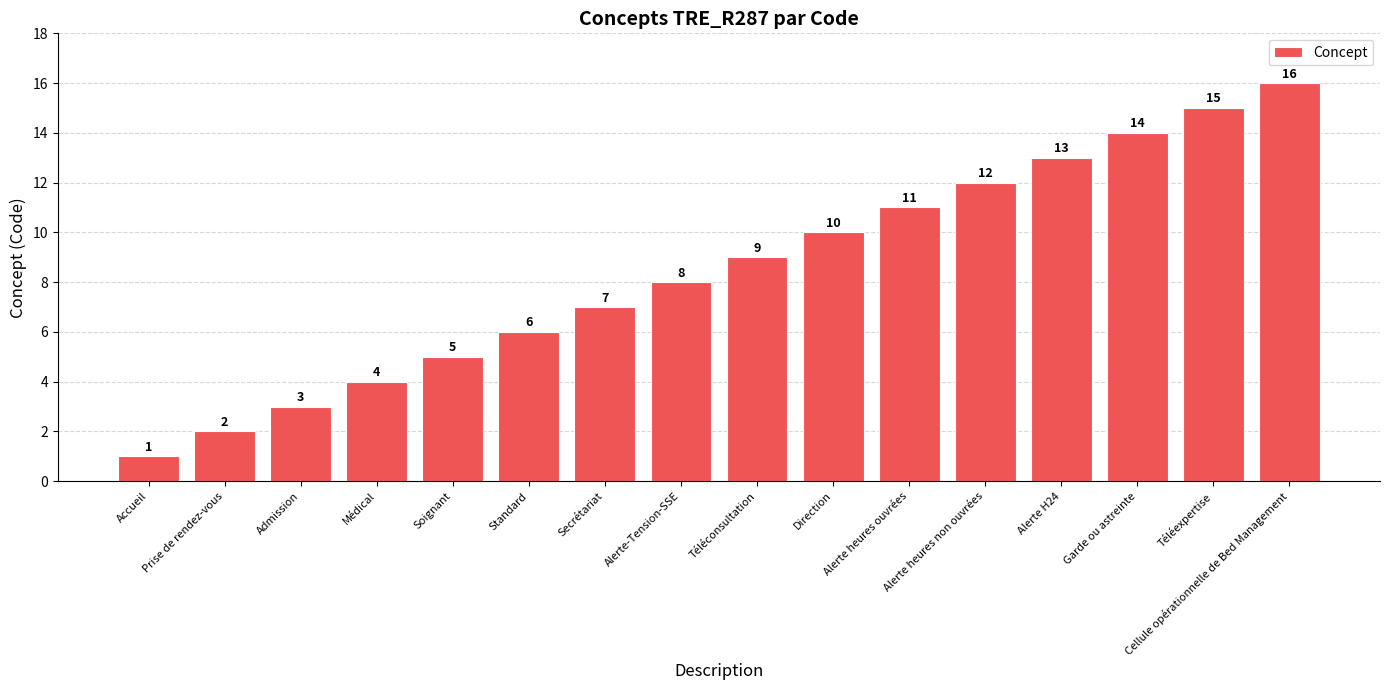

What is the difference between the second highest and second lowest values?

13